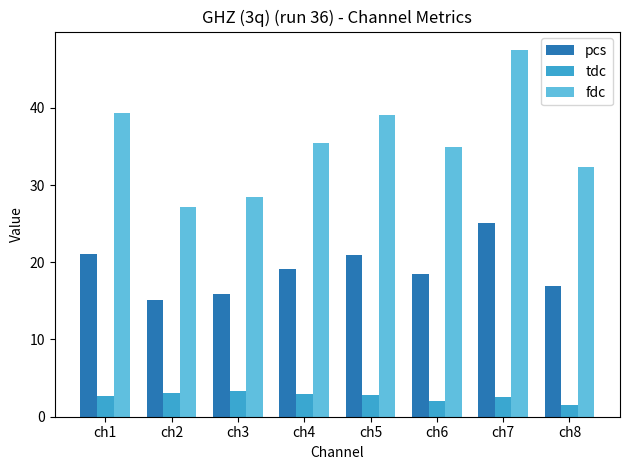

What is the average value of the fdc series?

35.5